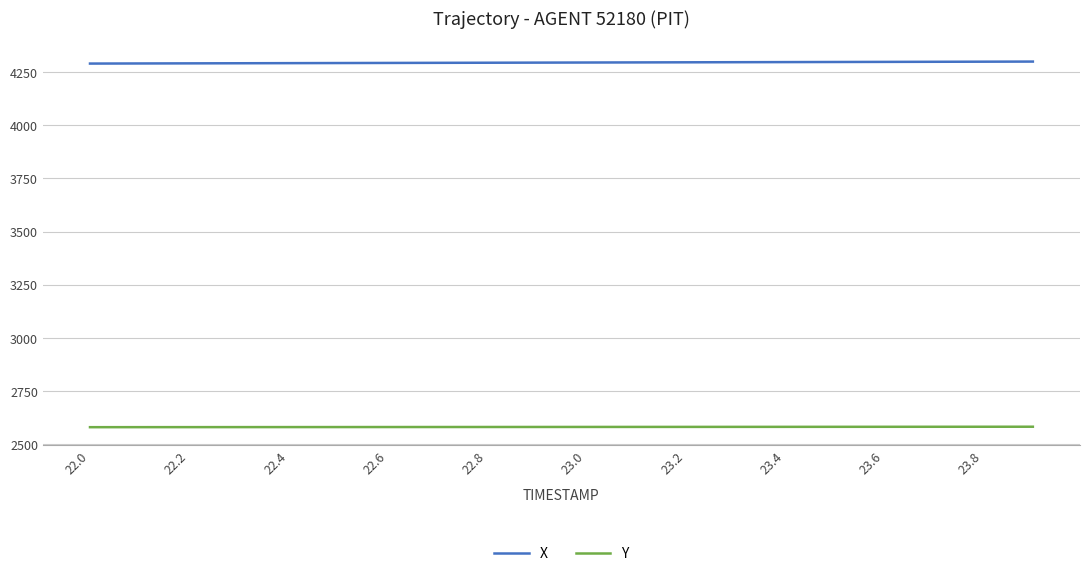

True or false: X and Y intersect in this chart.

False